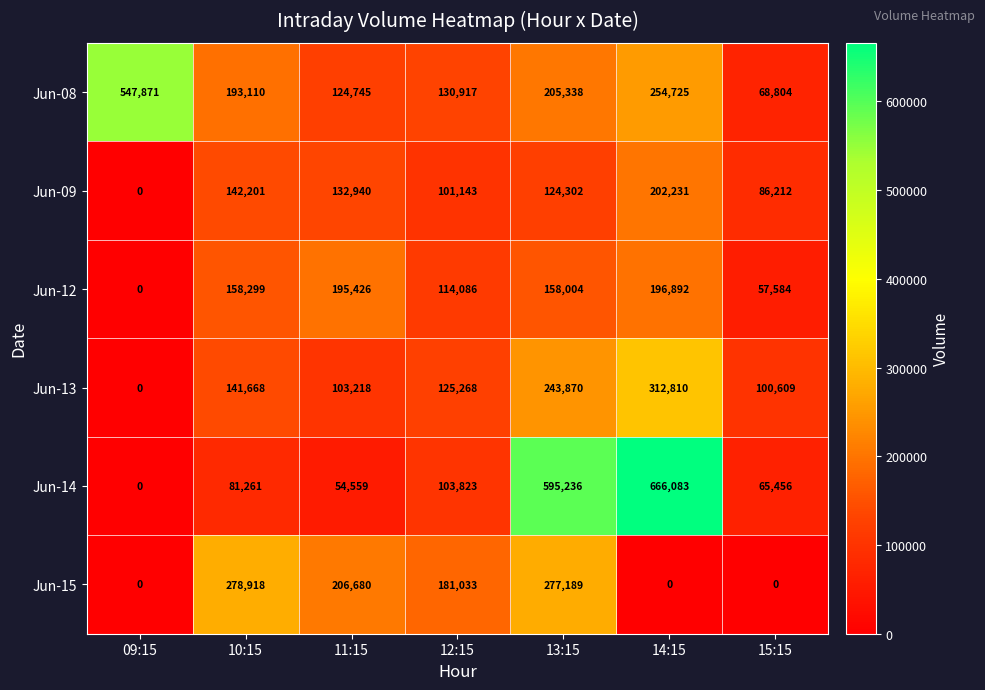

How many distinct data groups are displayed?

6